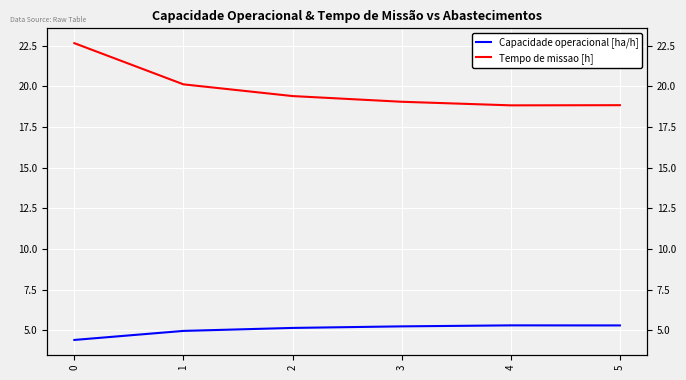

The value of Capacidade operacional [ha/h] at 4 is 9.2. True or false?

False